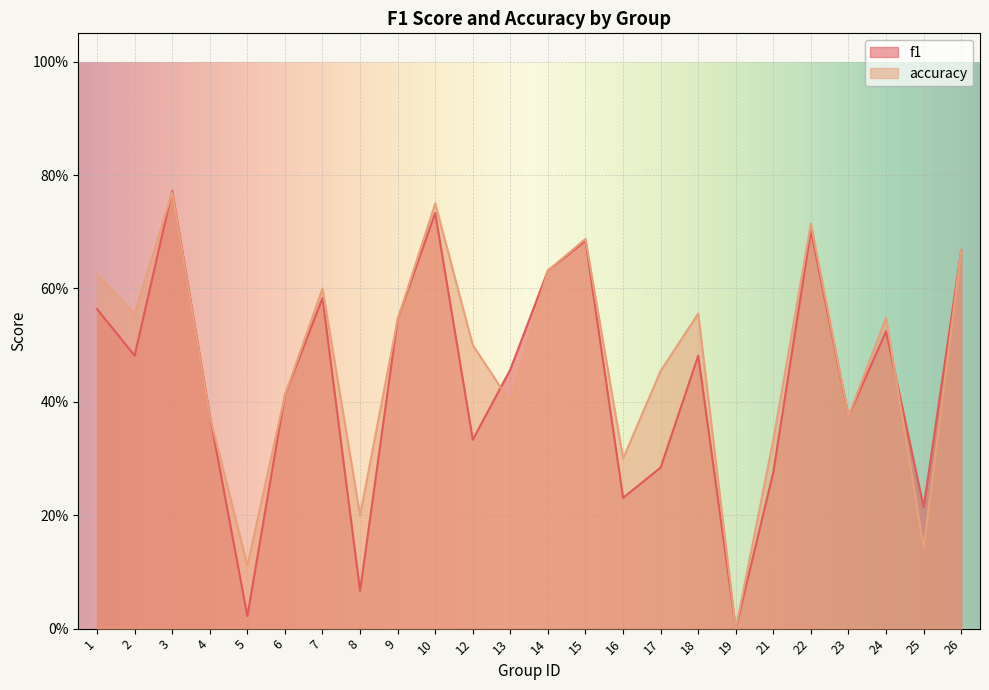

What are all the series names shown in the legend?

f1, accuracy